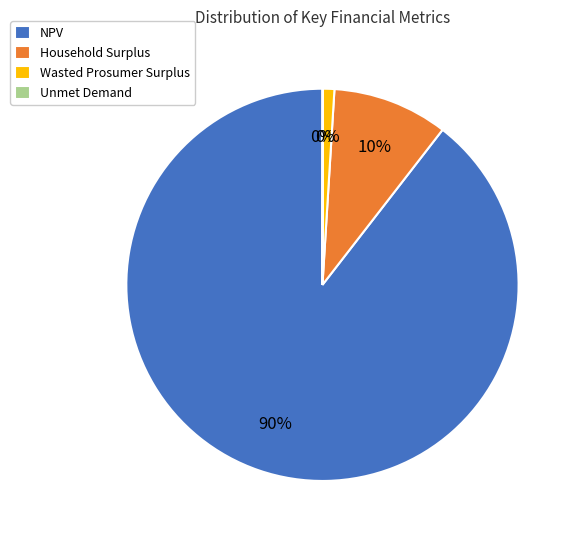

True or false: Household Surplus accounts for 10% of the total.

True